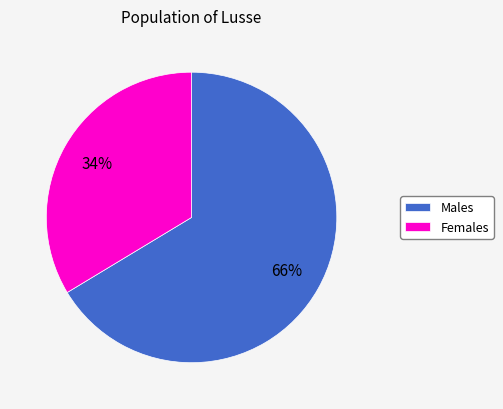

How many slices are in this pie chart?

2